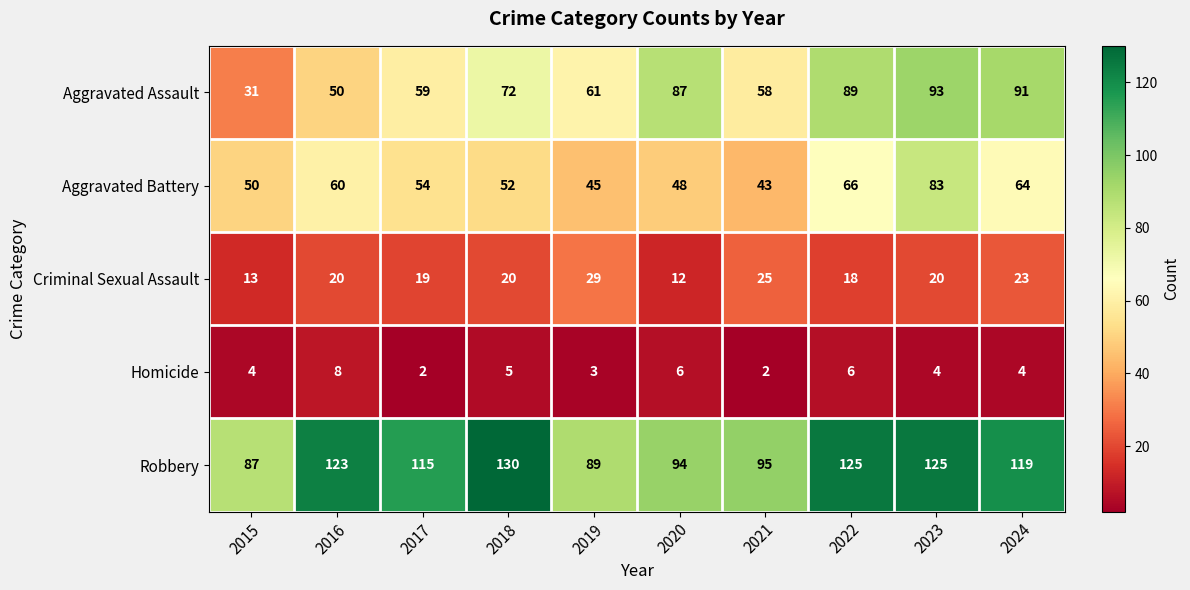

What is the sum of the Aggravated Assault values at 2016 and 2024?

141